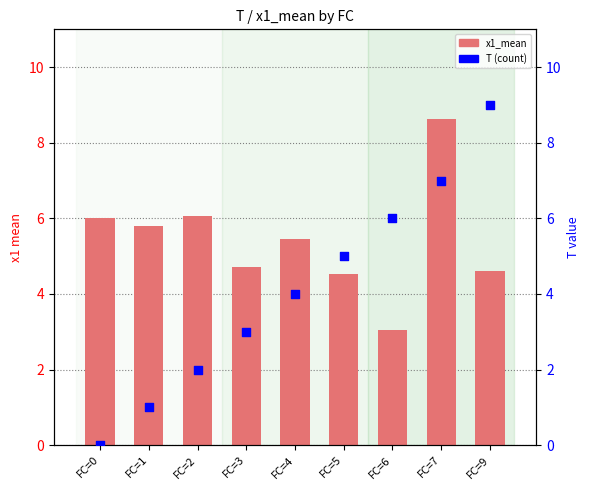

Which series reaches the maximum Y coordinate?

T (count)